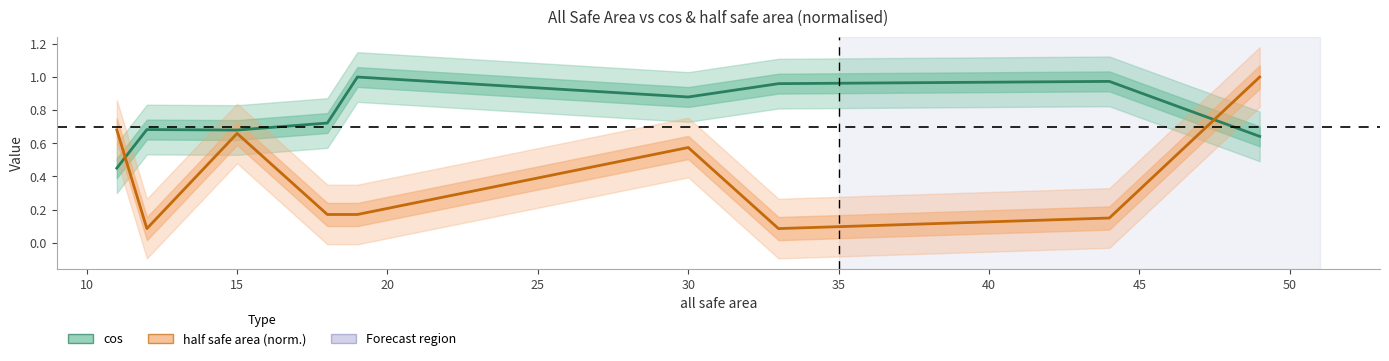

Reading left to right, extract all data points from this chart.

cos: 0.5	0.7	0.7	0.7	1.0	0.9	1.0	1.0	0.6
half safe area (norm.): 0.7	0.1	0.7	0.2	0.2	0.6	0.1	0.1	1.0